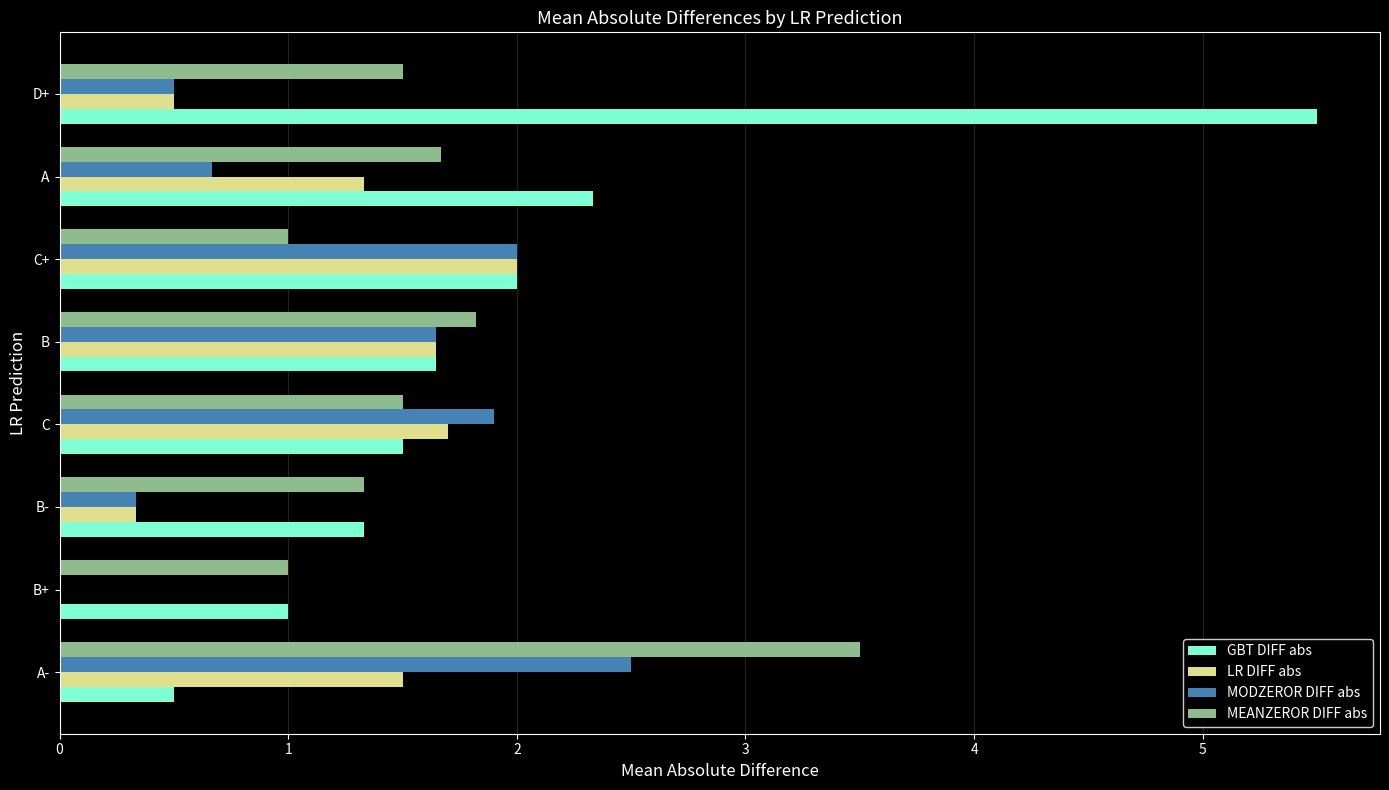

What is the maximum value shown in the chart?

5.5